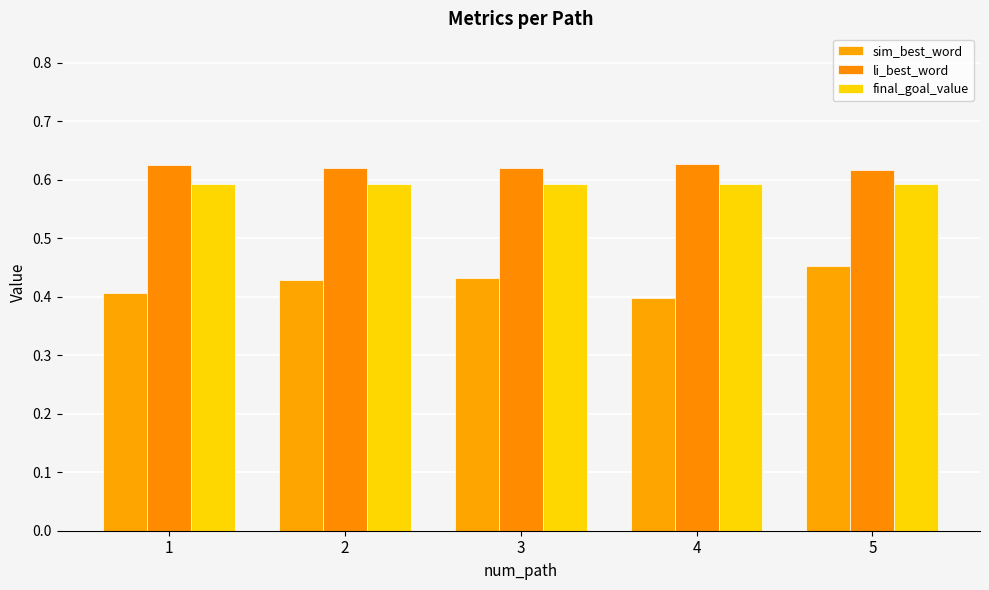

At 1, list the series in order from smallest to largest.

sim_best_word, final_goal_value, li_best_word